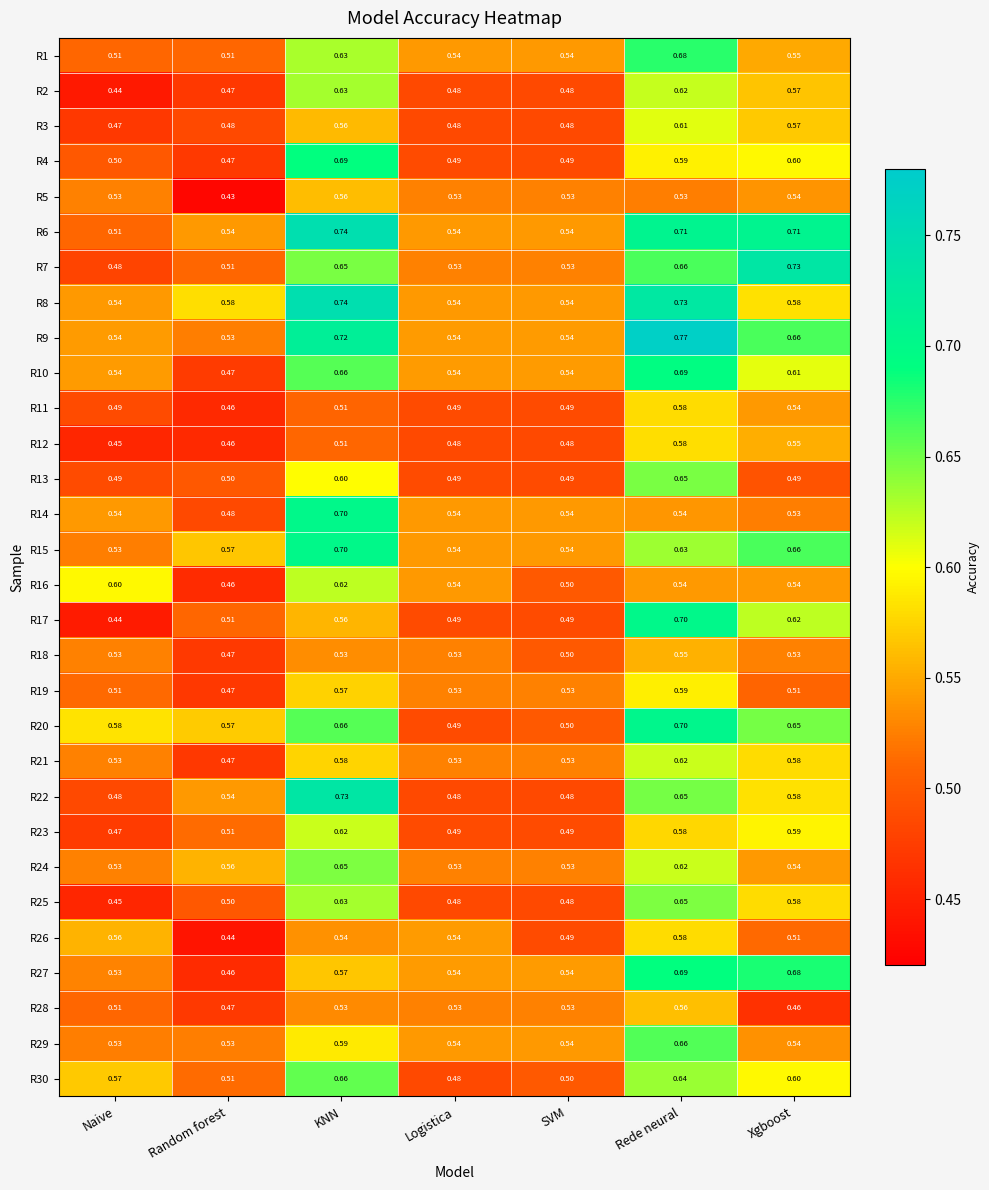

At which category does the chart reach its peak across all series?

Rede neural